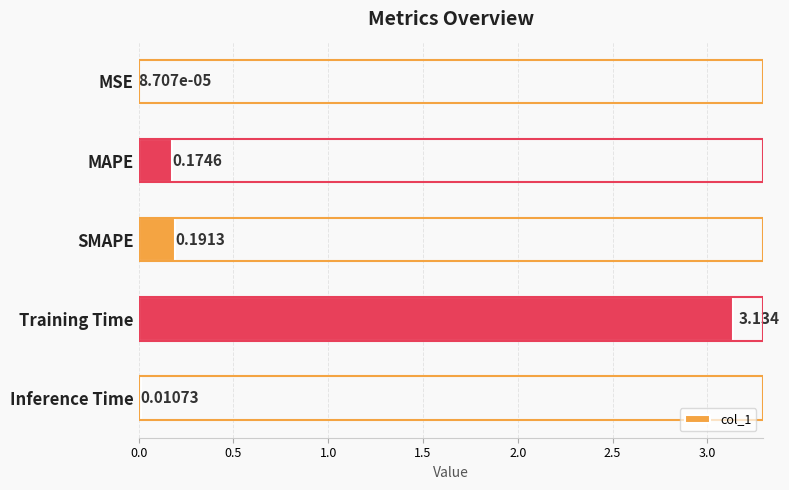

Which has a higher value, MSE or Training Time?

Training Time